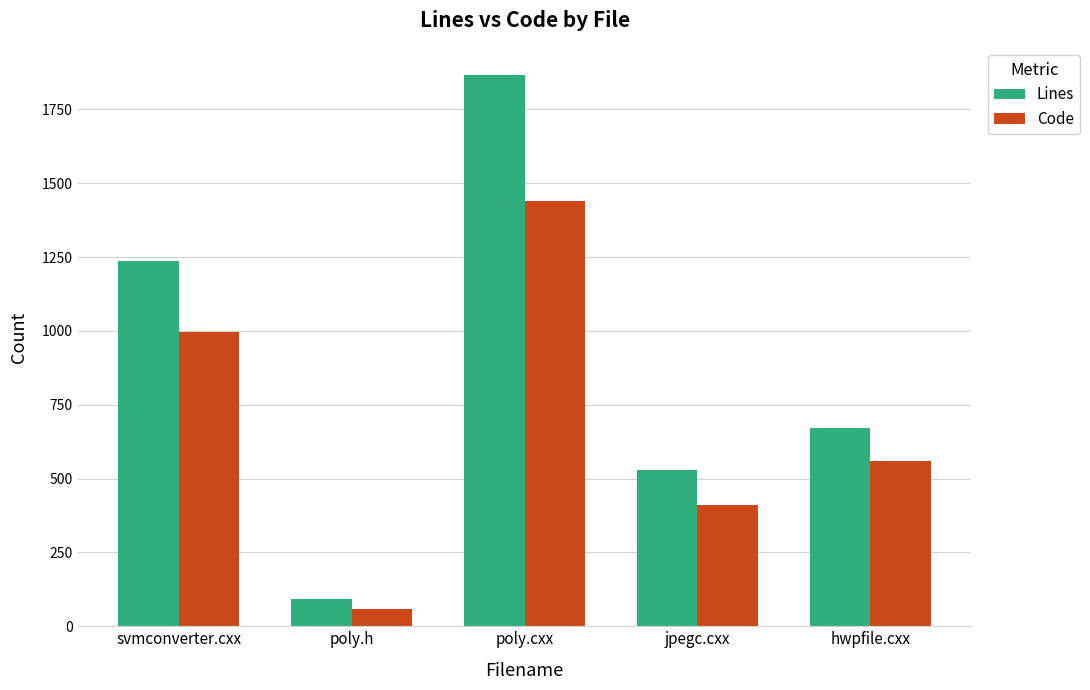

What is the value of the Lines bar at the 4th from the left?

530